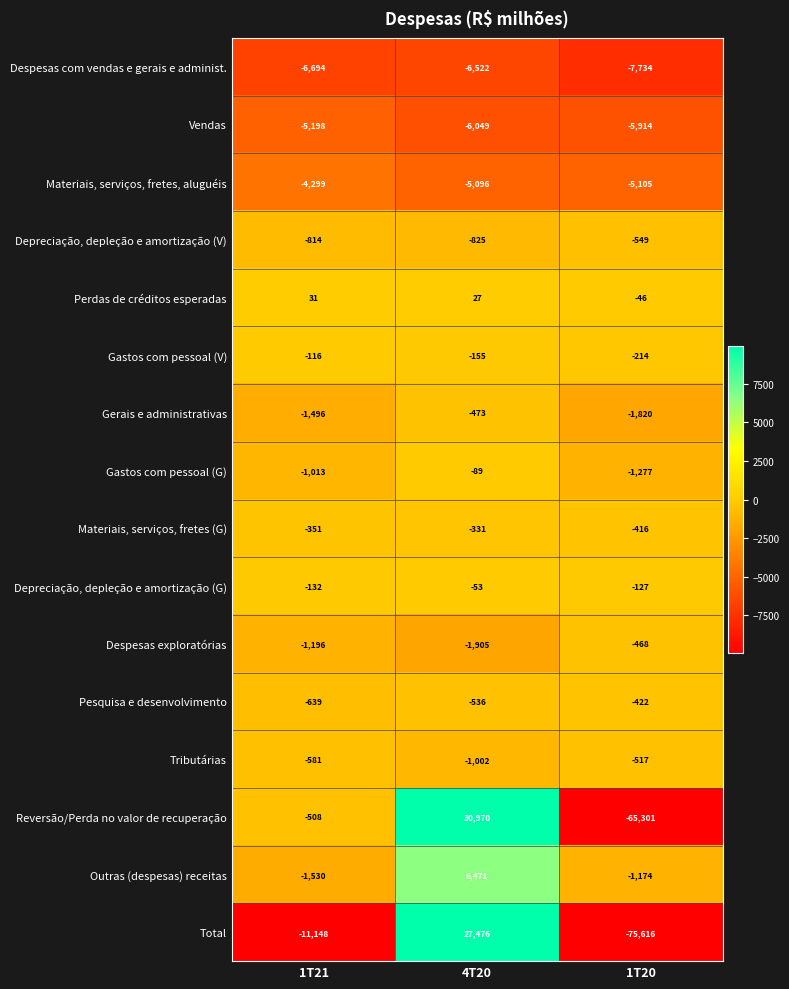

What is the sum of the Gastos com pessoal (G) values at 1T21 and 1T20?

-2290